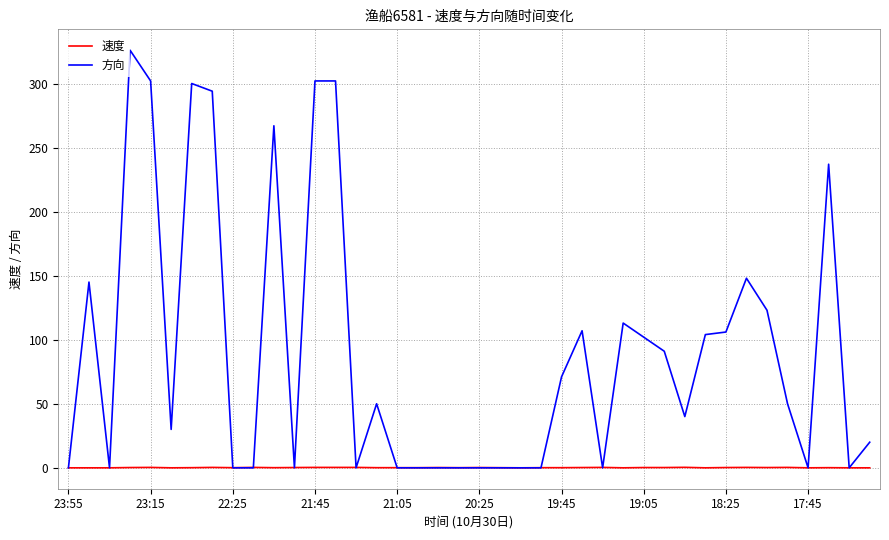

List the series in order of their peak value, highest first.

方向, 速度